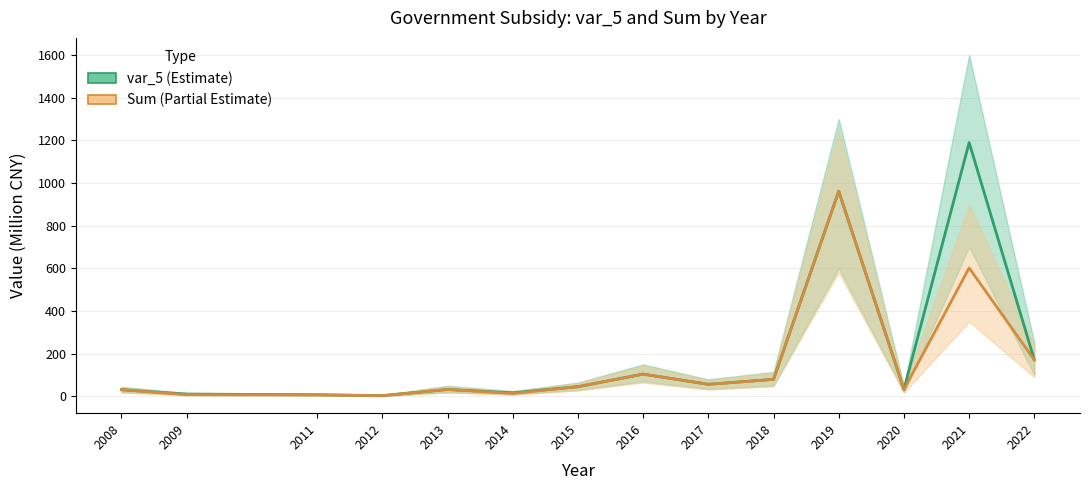

The value of Sum at 2013 is 20.3. True or false?

False